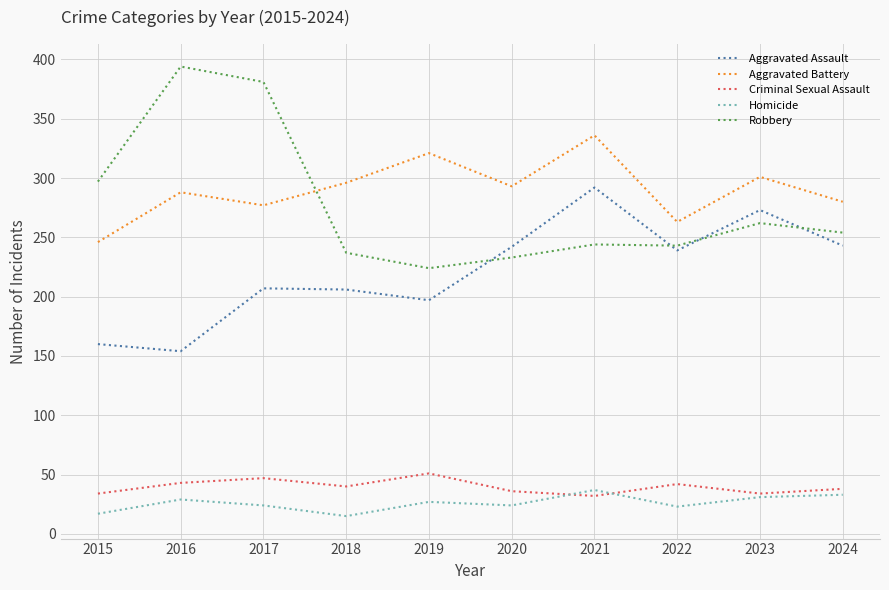

The value of Aggravated Battery at 2019 is 321. True or false?

True